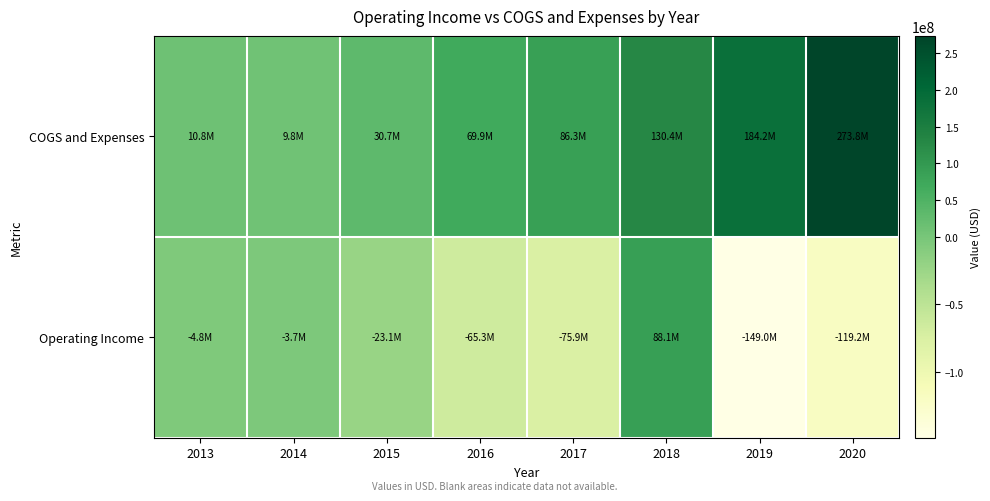

Rank the series by their average value, from lowest to highest.

Operating Income, COGS and Expenses